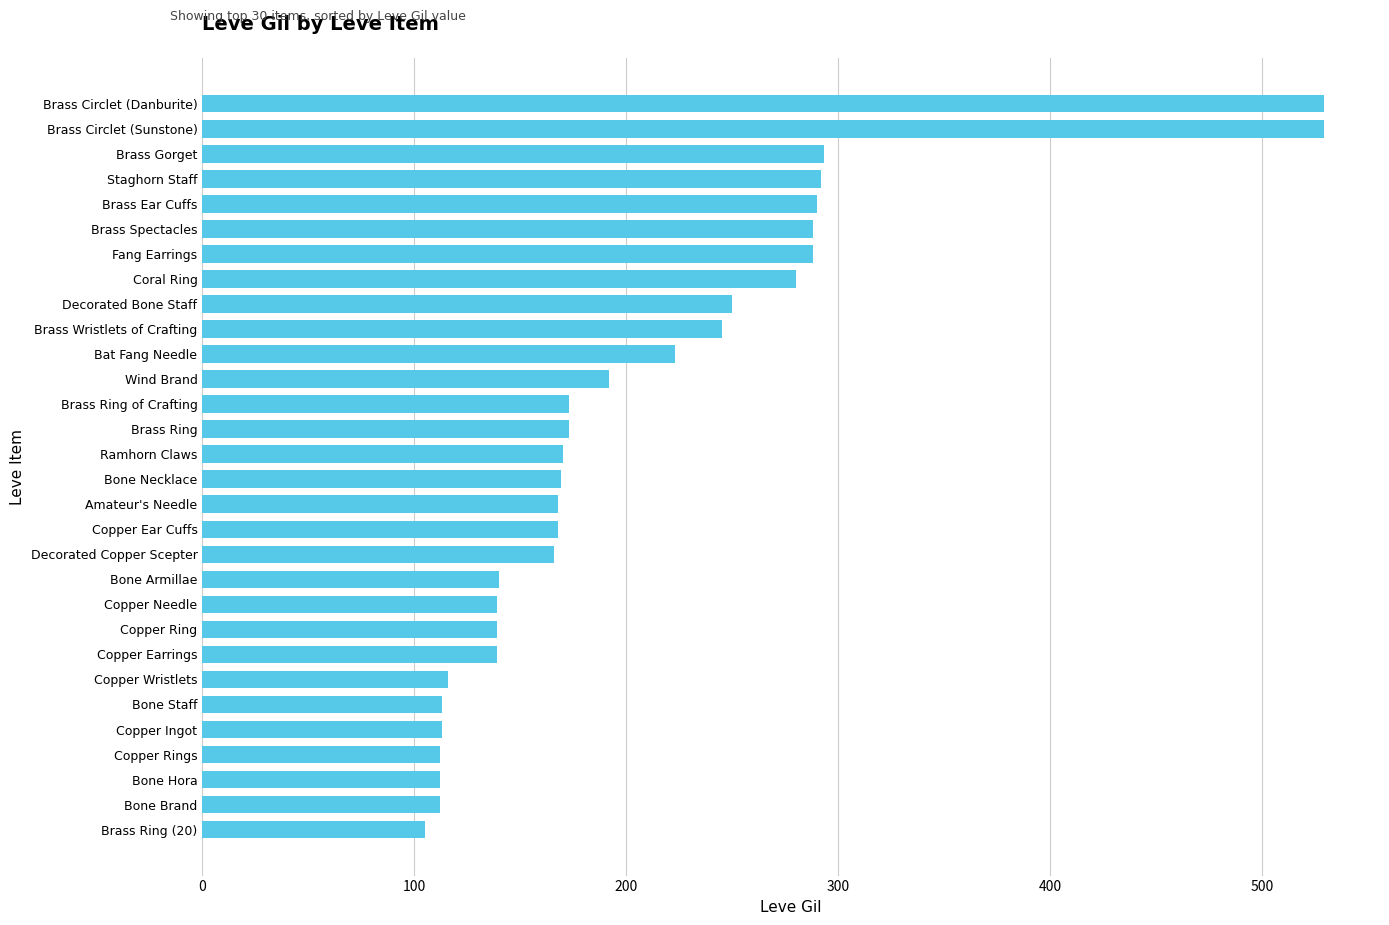

What is the ratio of the value at Brass Ring to the value at Copper Earrings?

1.2